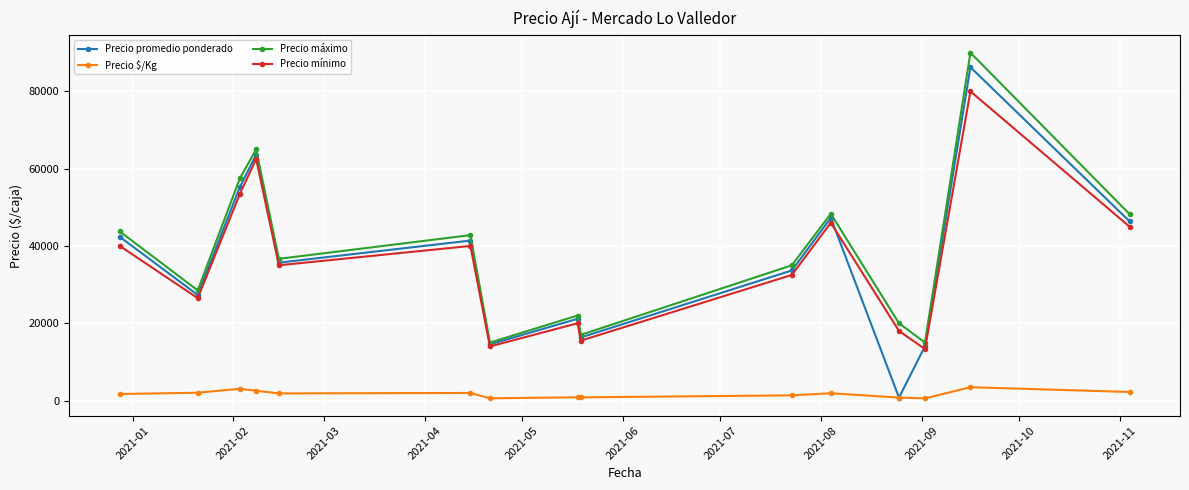

What is the value of the Precio máximo point at the 6th from the left?

42800.0